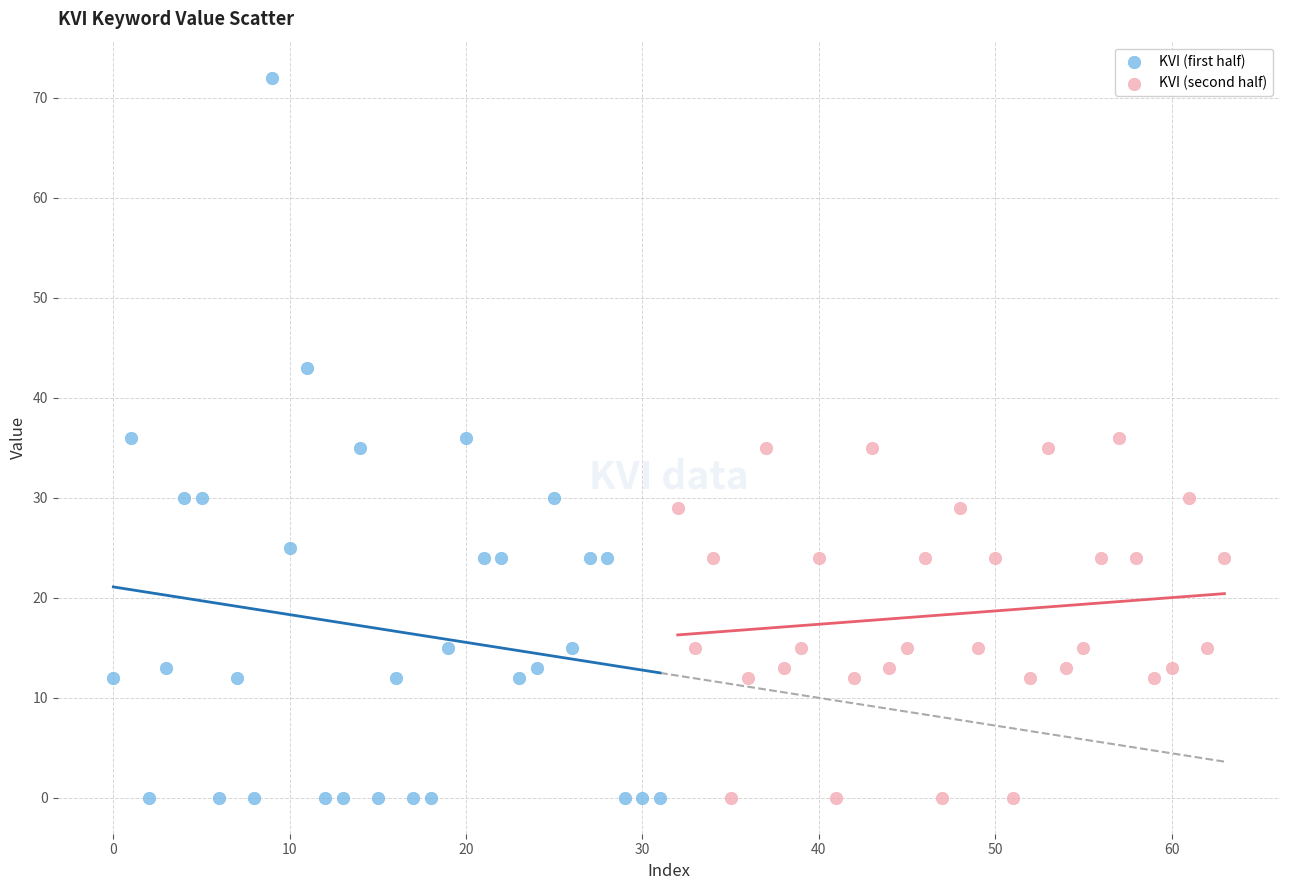

Which series reaches the maximum Y coordinate?

KVI (first half)